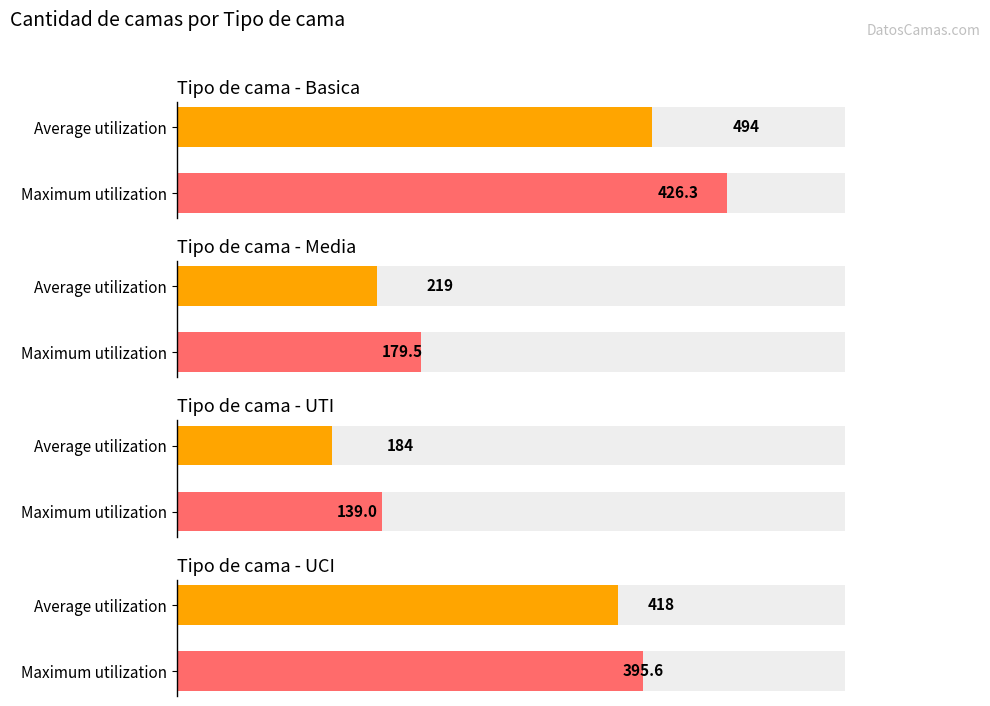

Is it true that Basica equals 94 at 2020-04-21?

False